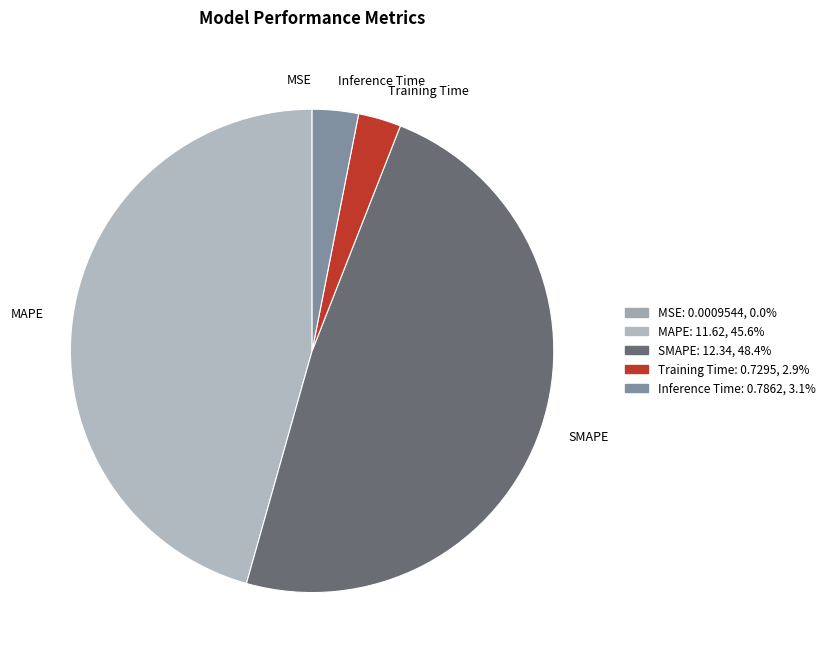

Which category has the biggest portion of the pie?

SMAPE